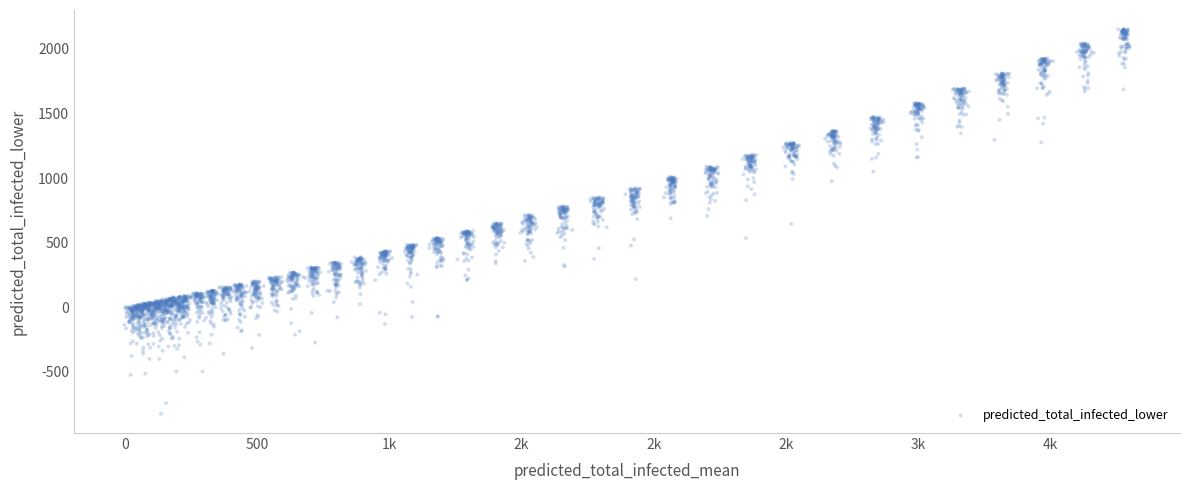

What is the range of Y values (max minus min)?

2977.3